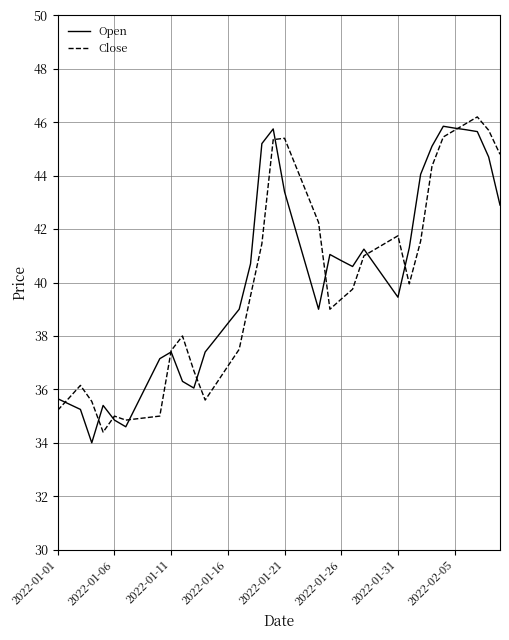

Does the chart have visible grid lines?

Yes